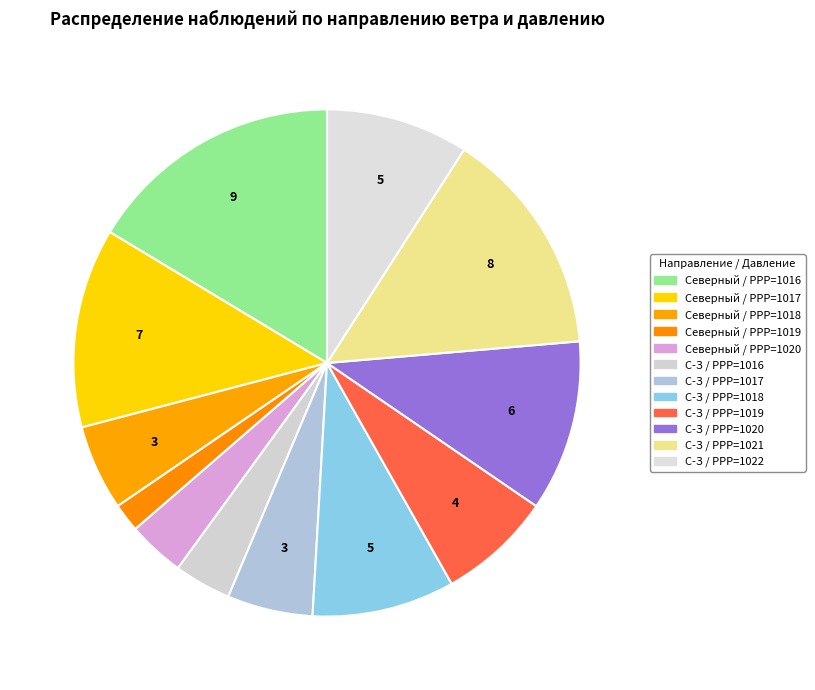

Count the number of slices in the pie.

12